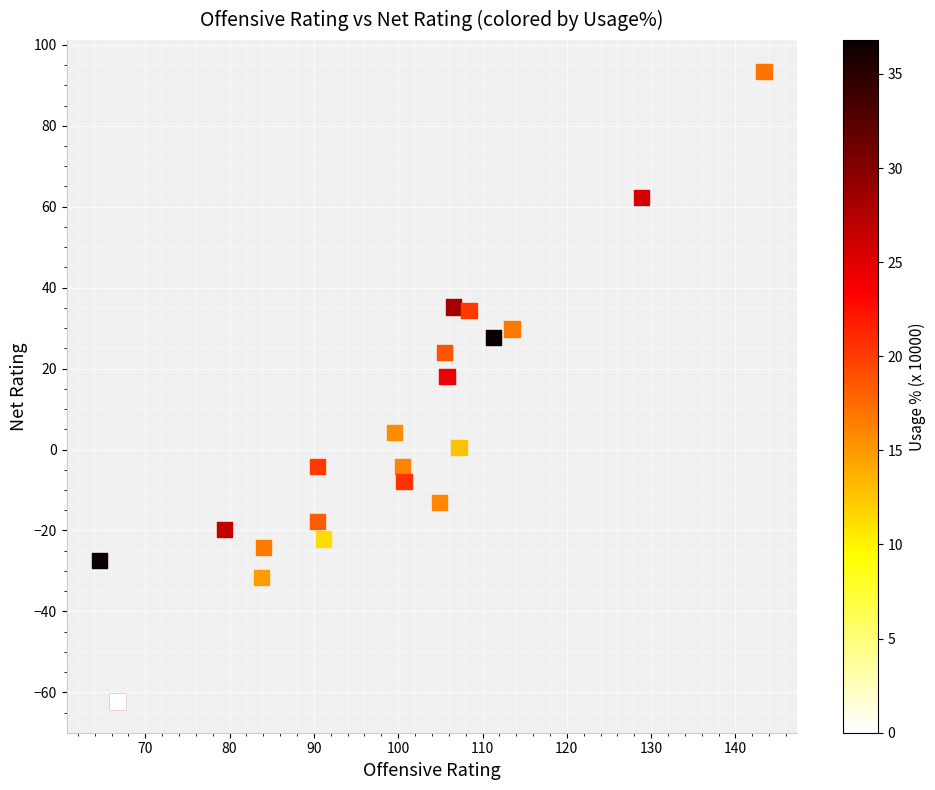

What Y value in the scatter plot is closest to 15?

18.1